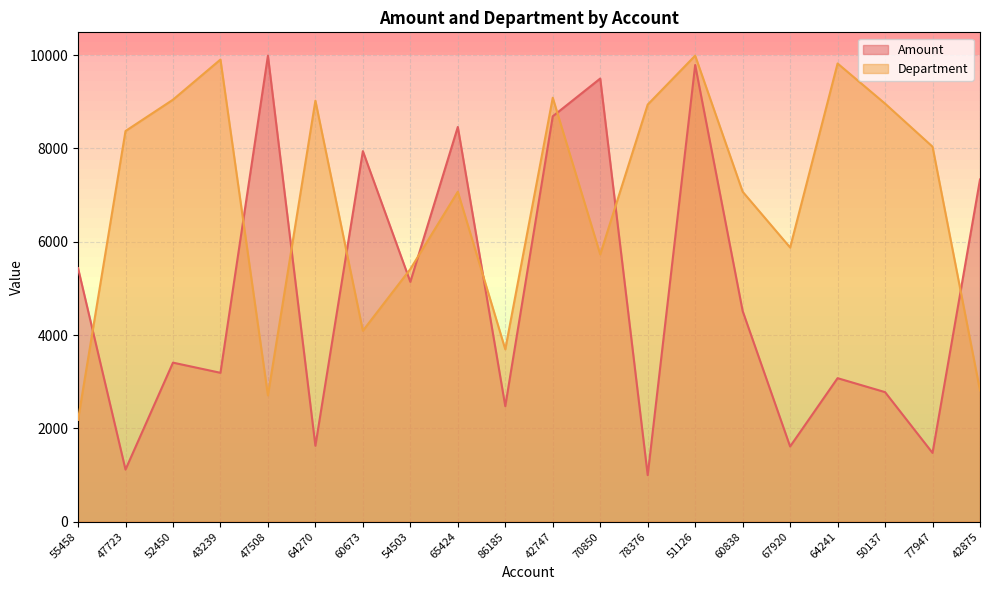

What is the spread (max minus min) of values at 55458?

3251.7